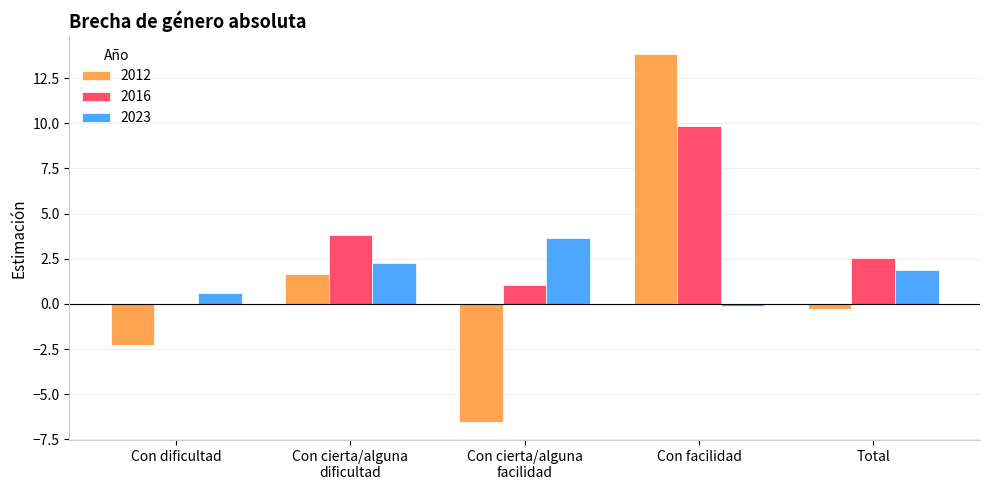

Count the number of categories in the chart.

5